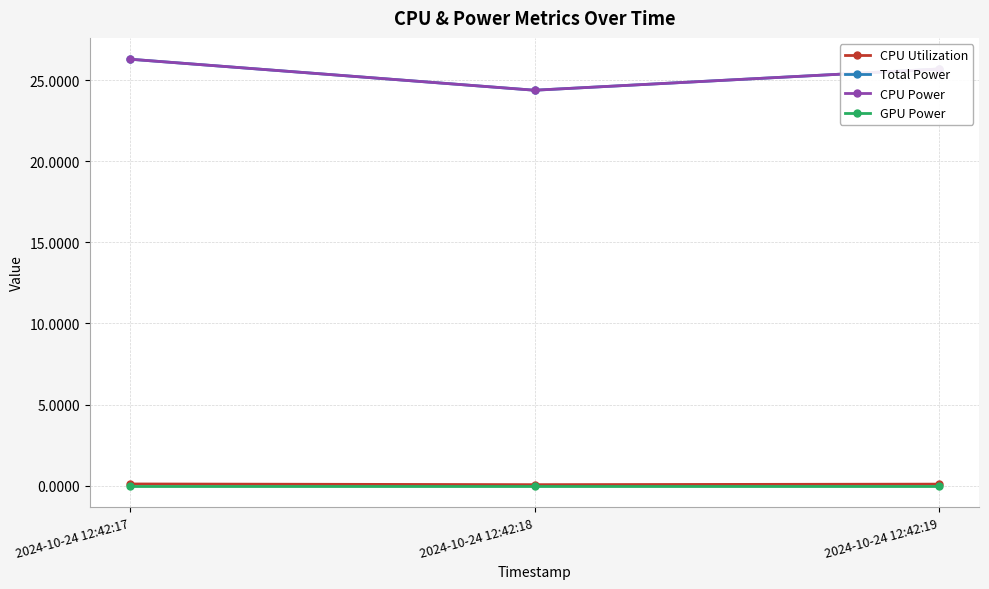

Is this an area chart (filled region under the line)?

No